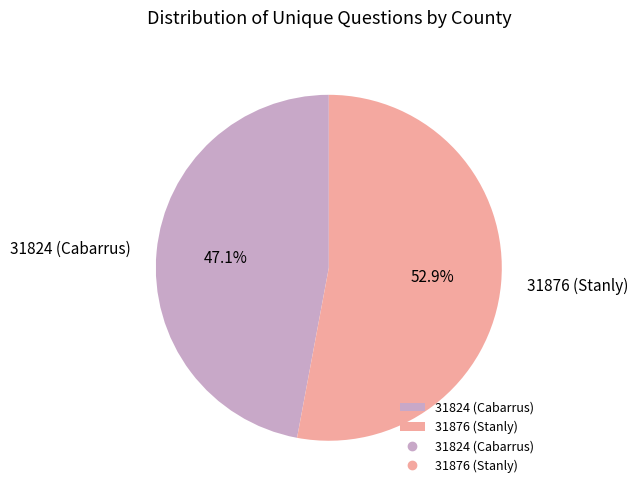

To the nearest percent, what portion does 31876 (Stanly) represent?

53%